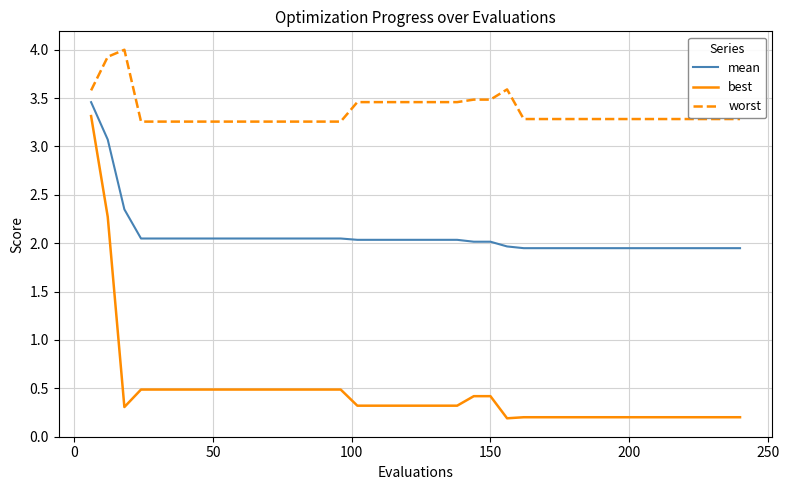

Which series has the largest range (max minus min)?

best